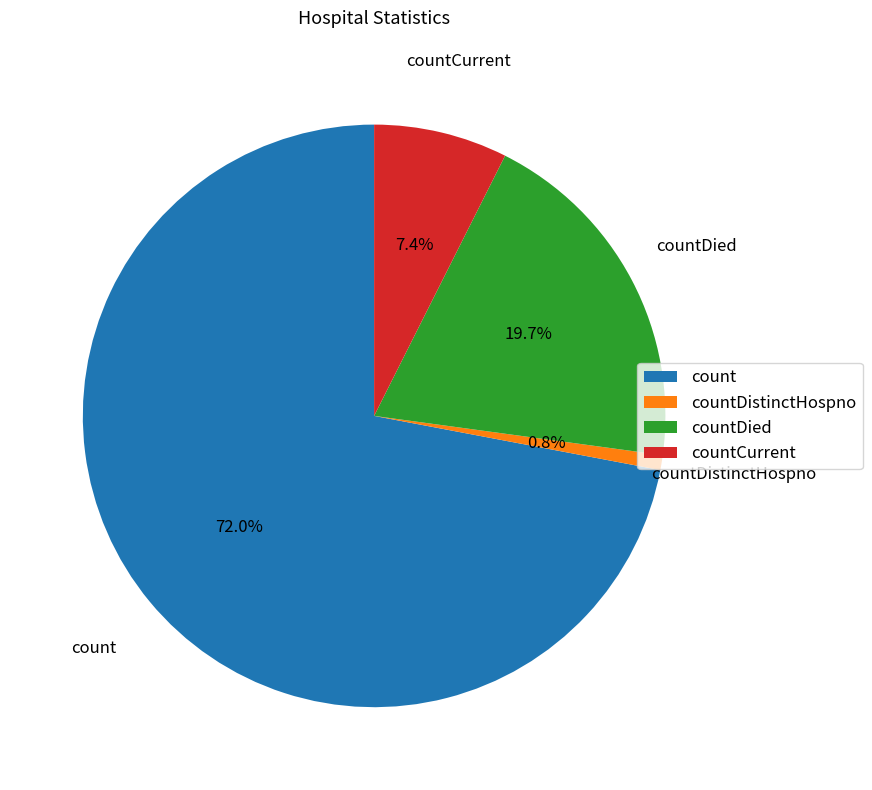

To the nearest percent, what portion does countDistinctHospno represent?

1%